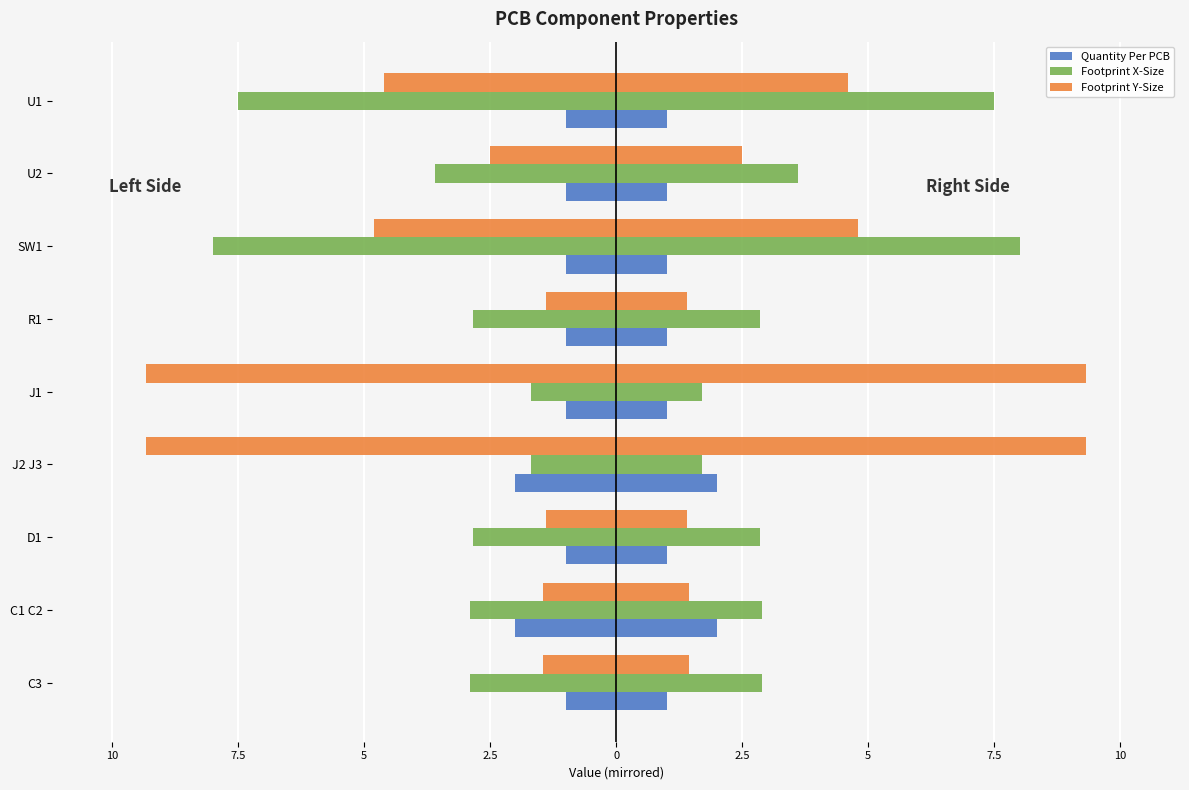

At how many categories does at least one series exceed -4?

9